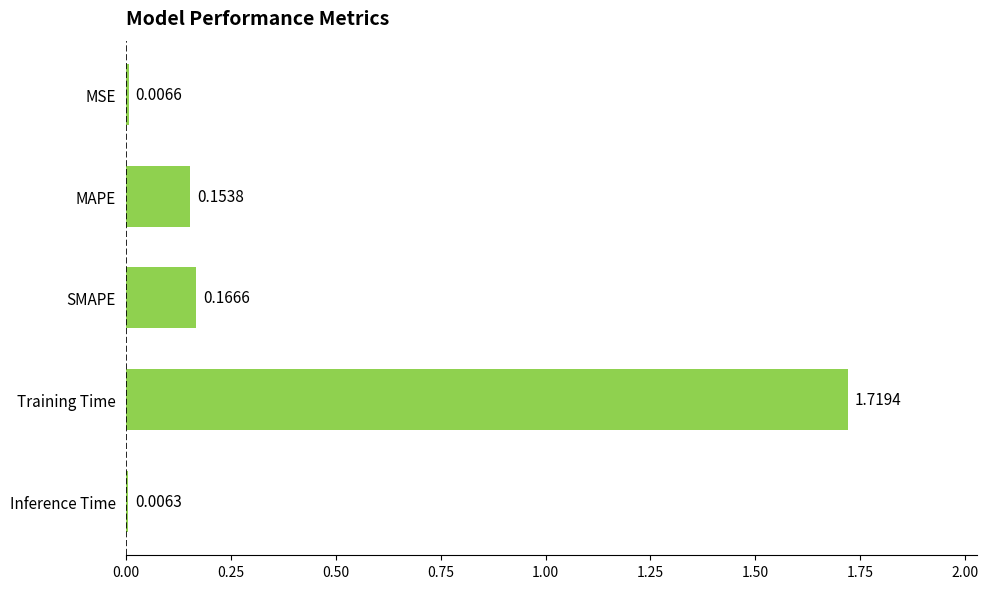

At which category does the chart reach its minimum across all series?

Inference Time